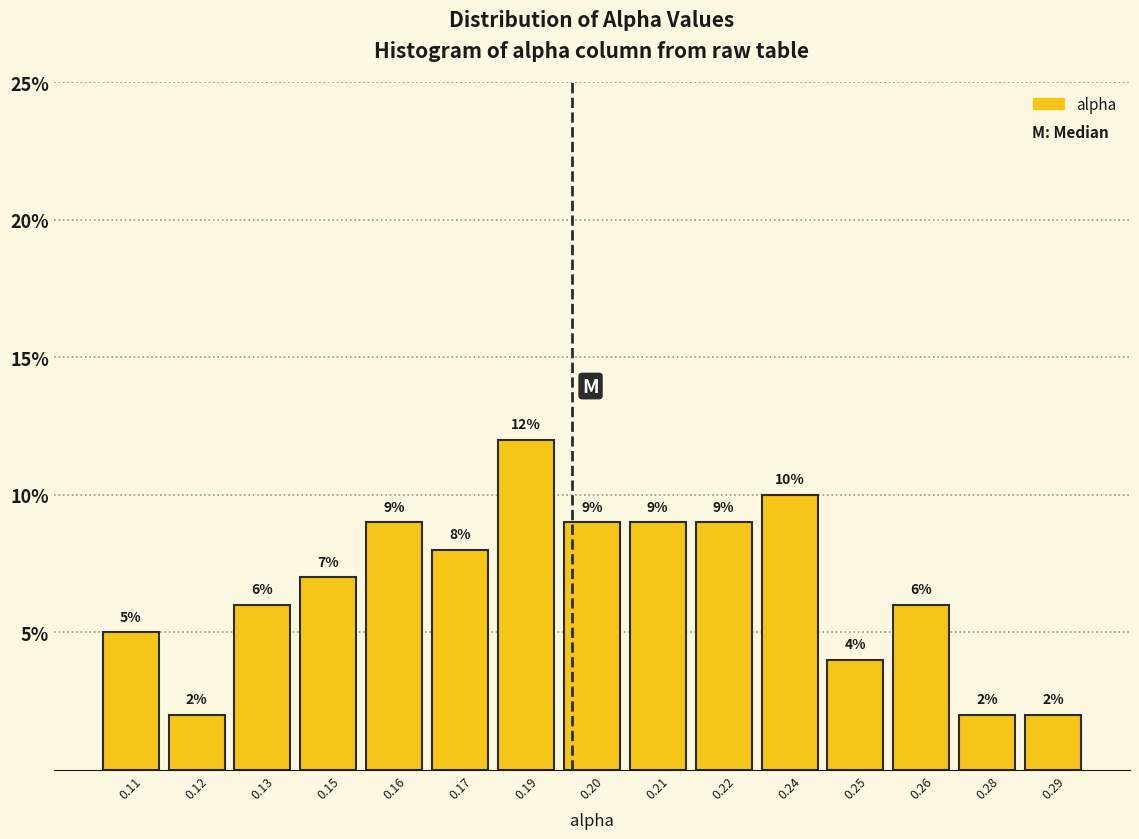

Reading left to right, extract all data points from this chart.

5.0	2.0	6.0	7.0	9.0	8.0	12.0	9.0	9.0	9.0	10.0	4.0	6.0	2.0	2.0